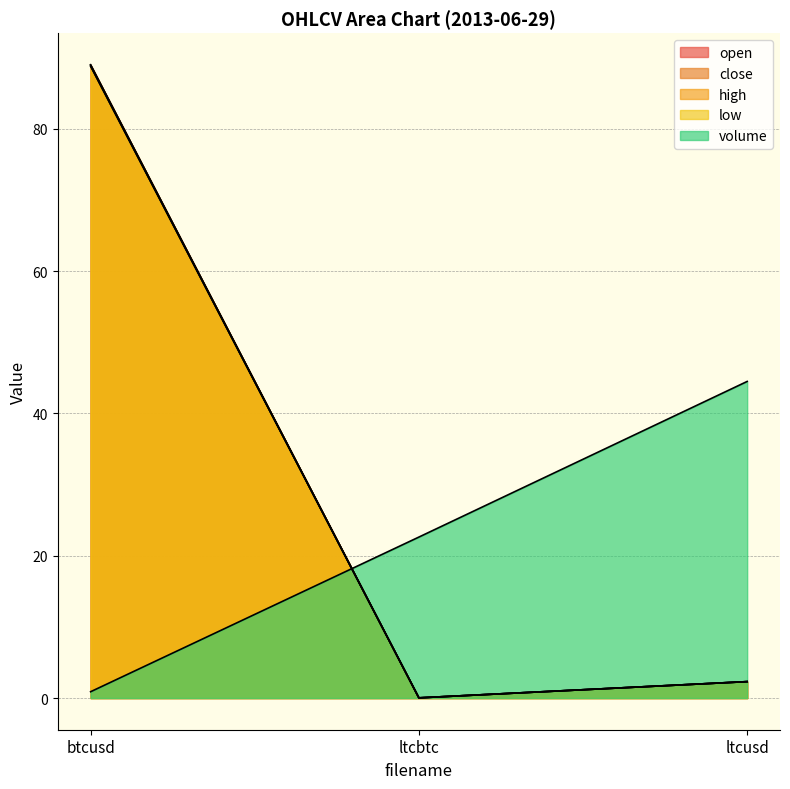

What is the spread (max minus min) of values at btcusd?

88.1